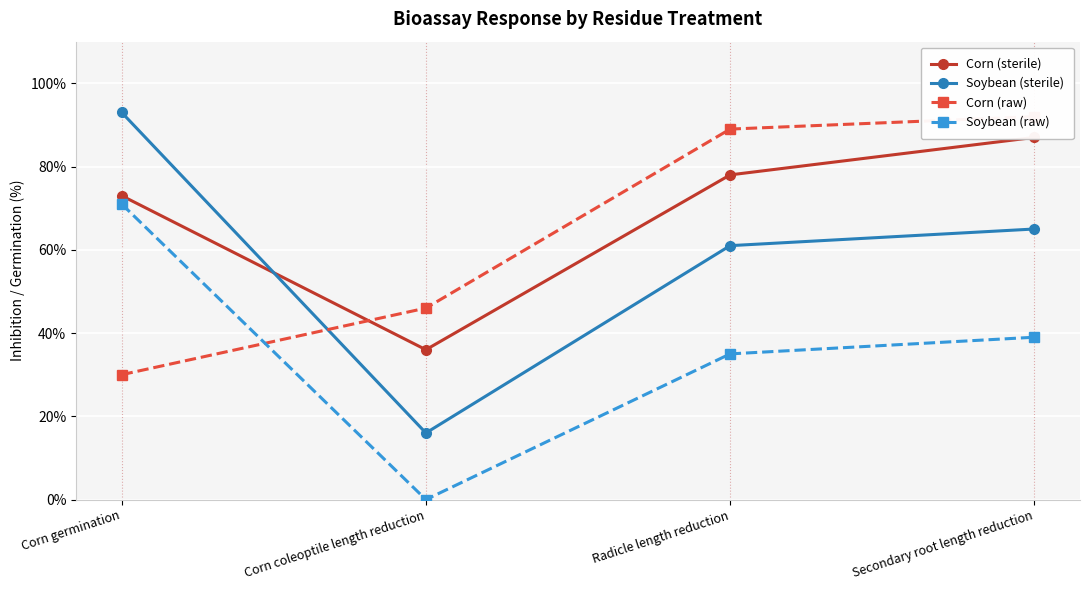

Reading left to right, what are all the values shown in this chart?

Corn (sterile): Corn germination=73	Corn coleoptile length reduction=36	Radicle length reduction=78	Secondary root length reduction=87
Soybean (sterile): Corn germination=93	Corn coleoptile length reduction=16	Radicle length reduction=61	Secondary root length reduction=65
Corn (raw): Corn germination=30	Corn coleoptile length reduction=46	Radicle length reduction=89	Secondary root length reduction=92
Soybean (raw): Corn germination=71	Corn coleoptile length reduction=0	Radicle length reduction=35	Secondary root length reduction=39